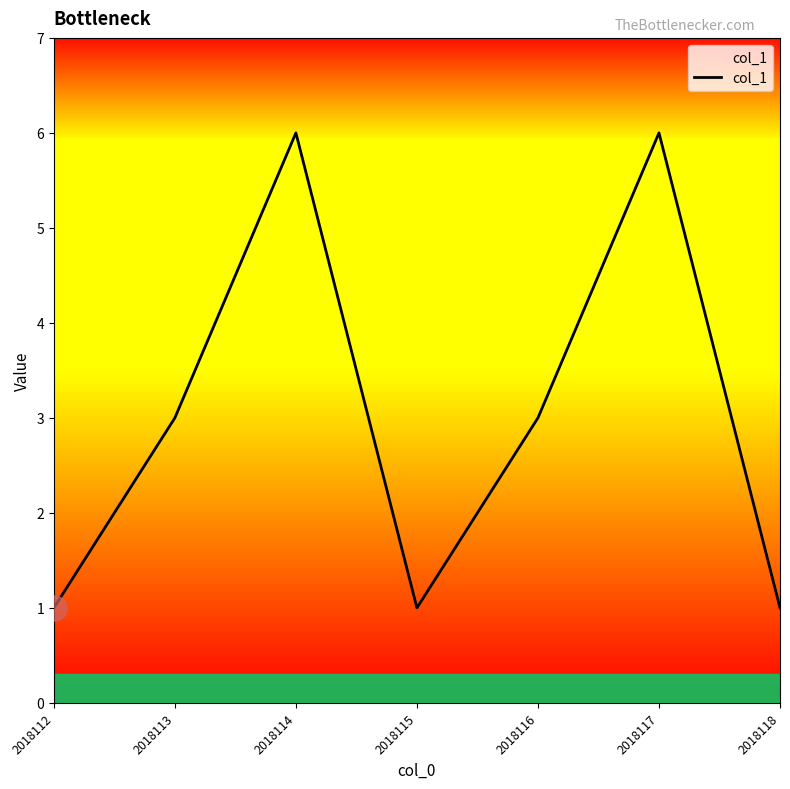

What is the greatest value displayed?

6